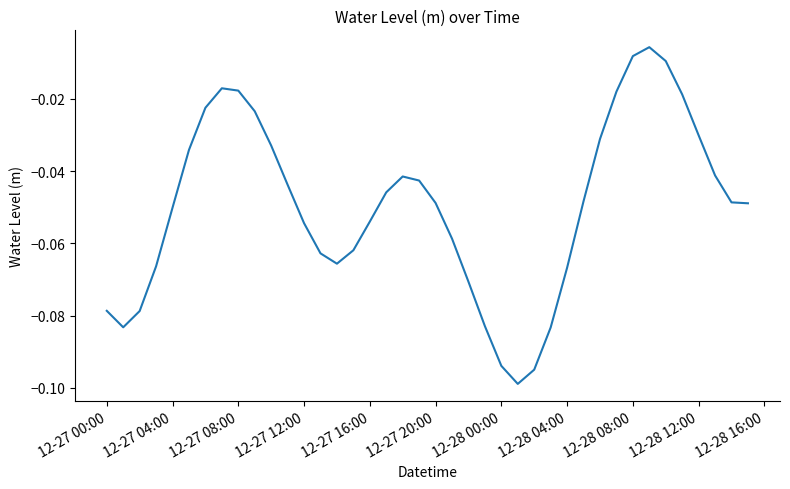

Is this an area chart (filled region under the line)?

No